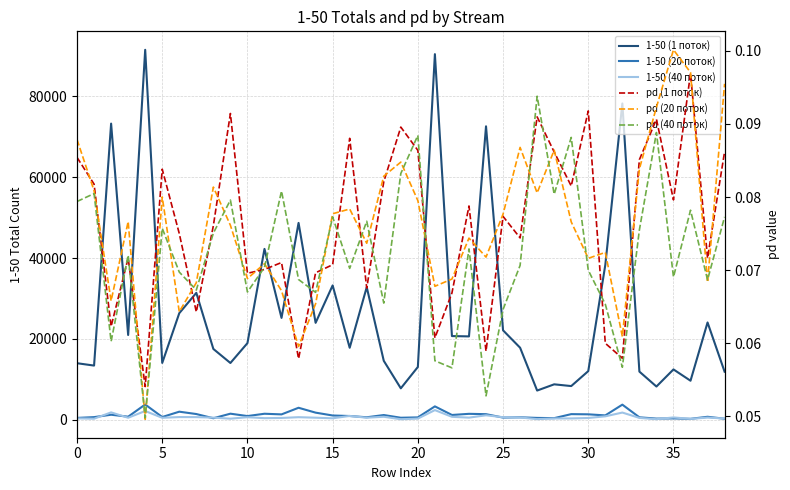

Does the chart have visible grid lines?

Yes